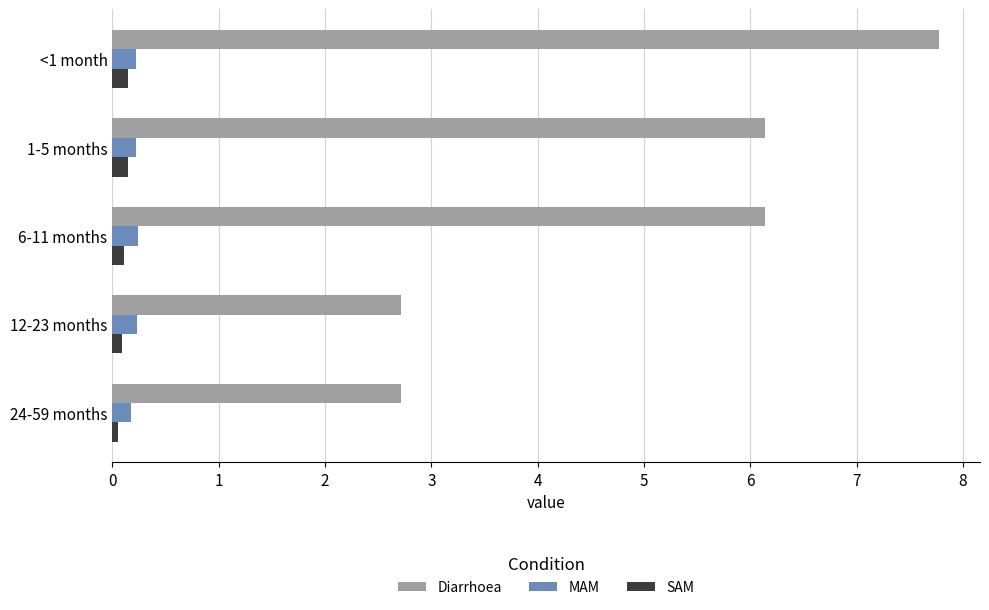

True or false: MAM has a value of 0.2 at 24-59 months.

True